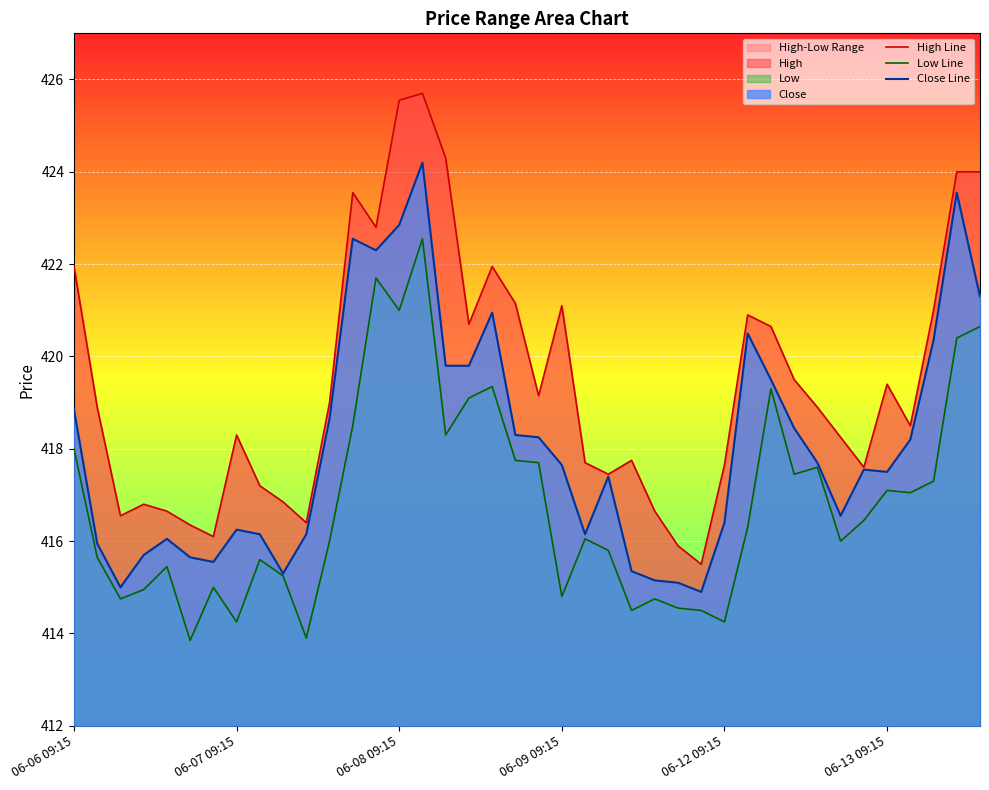

In Low Line, how many points are lower than both neighbors (excluding endpoints)?

12